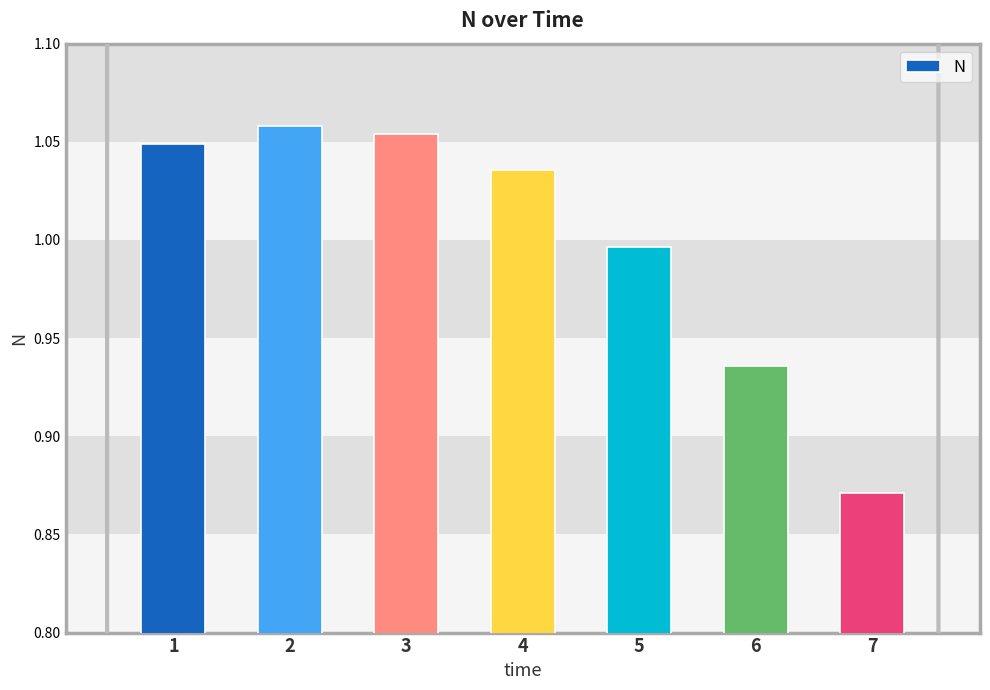

Which has a higher value, 6 or 1?

1